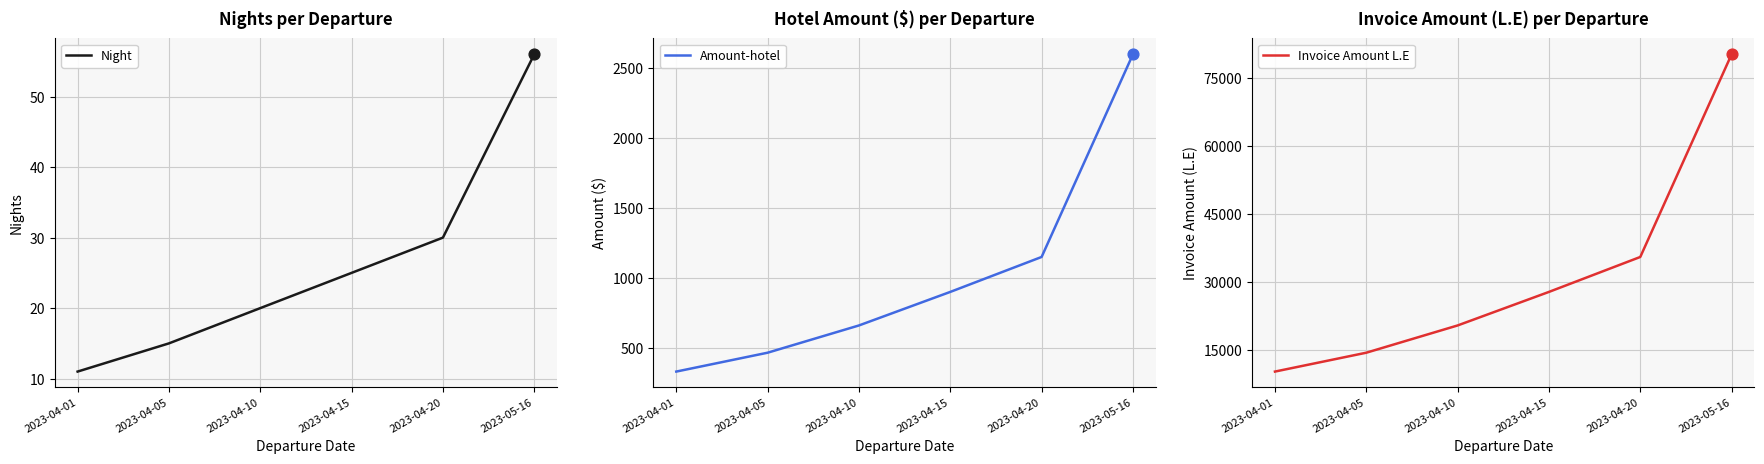

Which series has the largest Y range (max minus min)?

Invoice Amount L.E